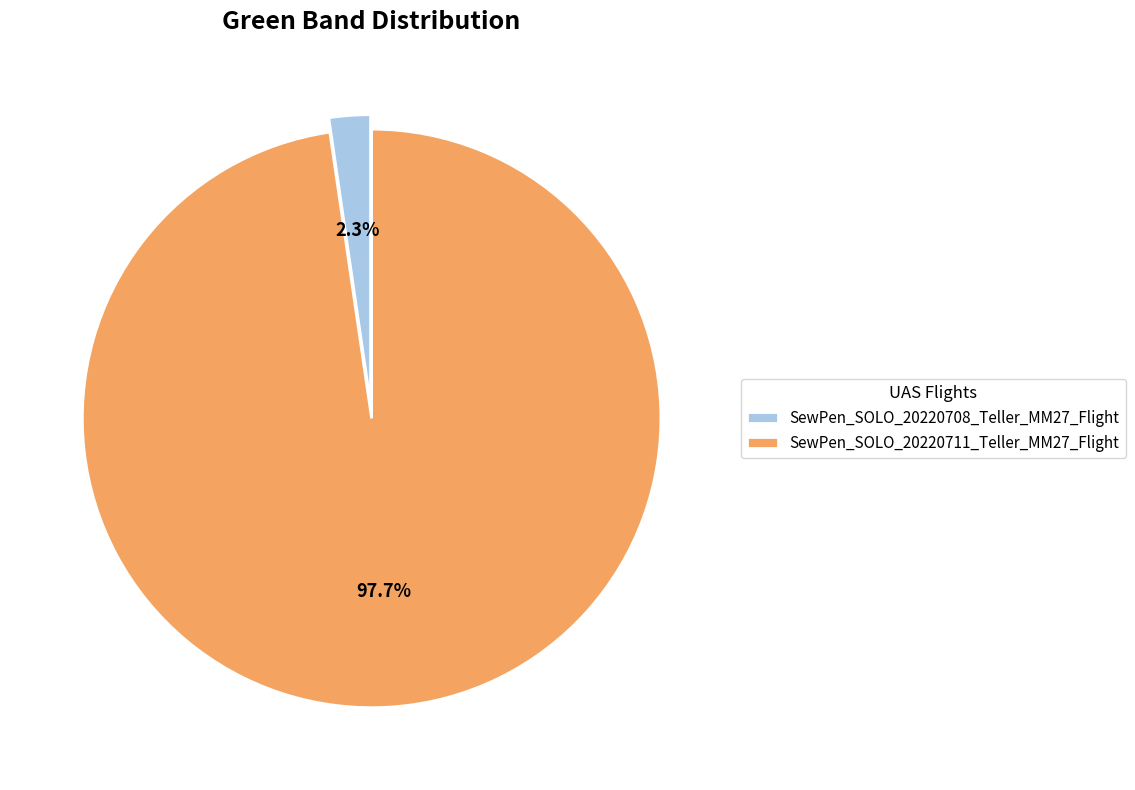

Which has a higher value, SewPen_SOLO_20220711_Teller_MM27_Flight or SewPen_SOLO_20220708_Teller_MM27_Flight?

SewPen_SOLO_20220711_Teller_MM27_Flight